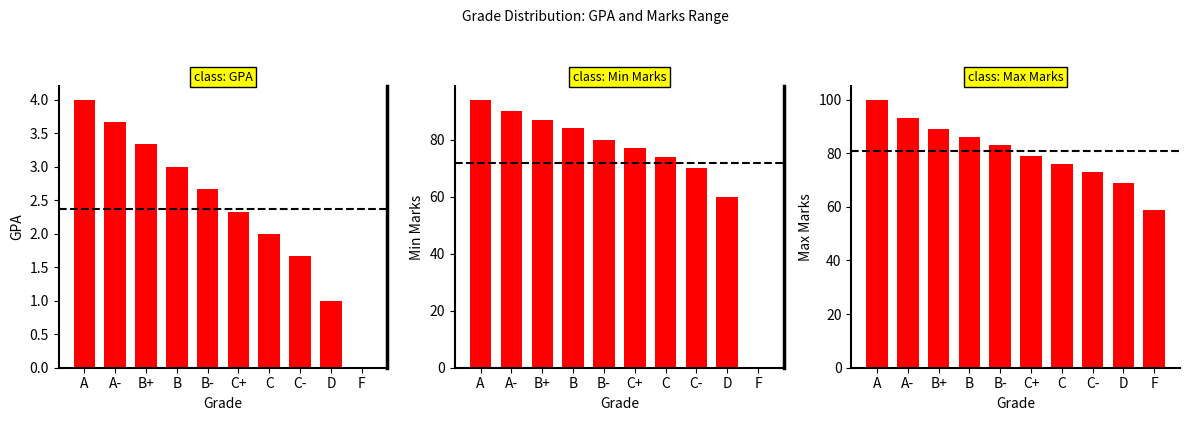

Are the bars grouped side by side (vs. stacked)?

Yes